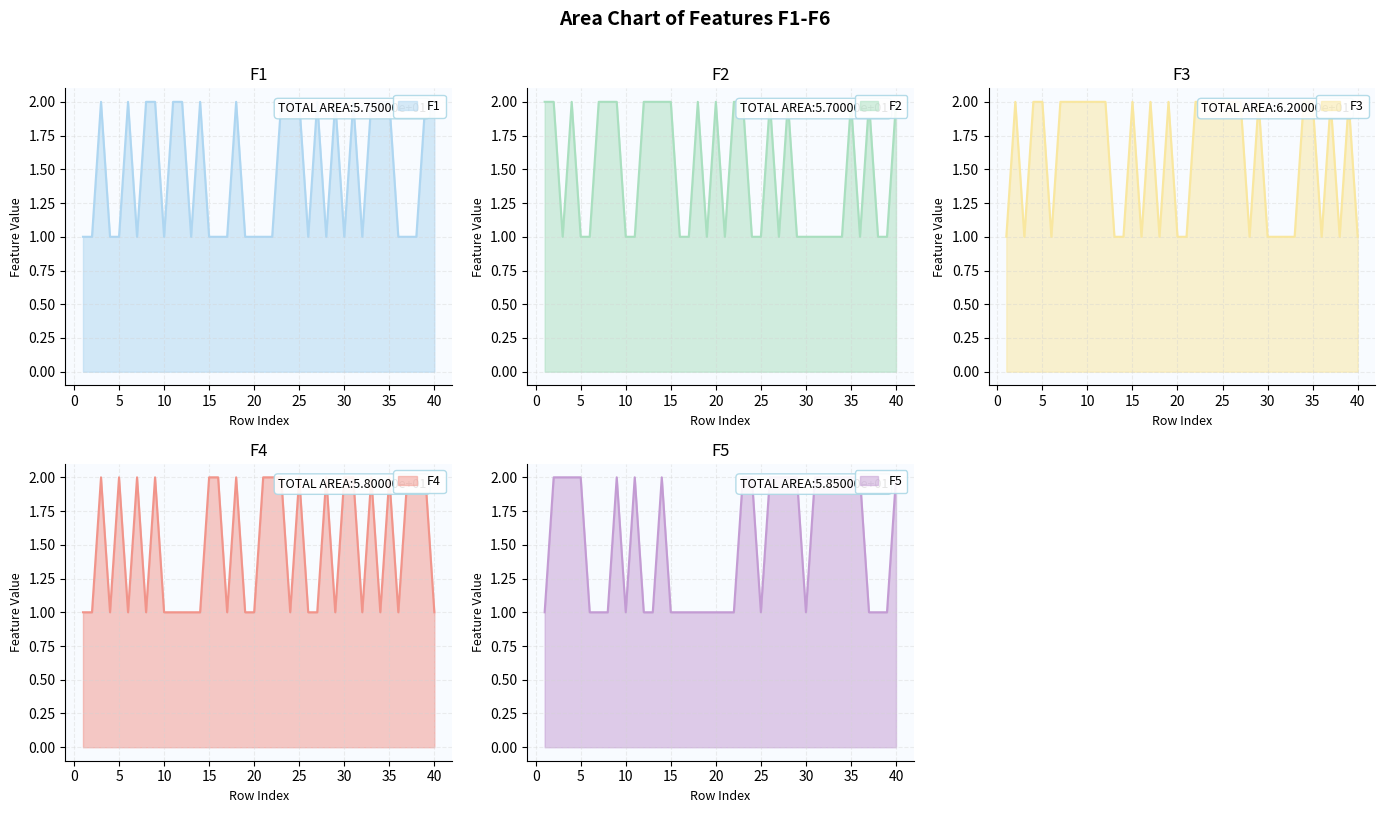

What is the difference between the maximum and minimum values in the F5 series?

1